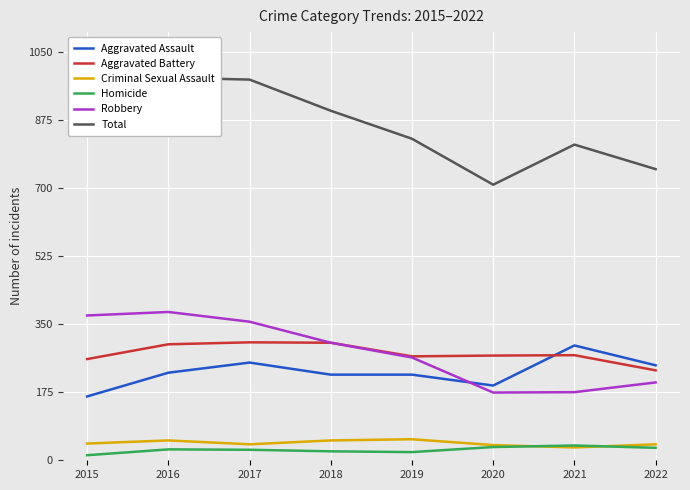

Rank the series by their maximum value, from lowest to highest.

Homicide, Criminal Sexual Assault, Aggravated Assault, Aggravated Battery, Robbery, Total